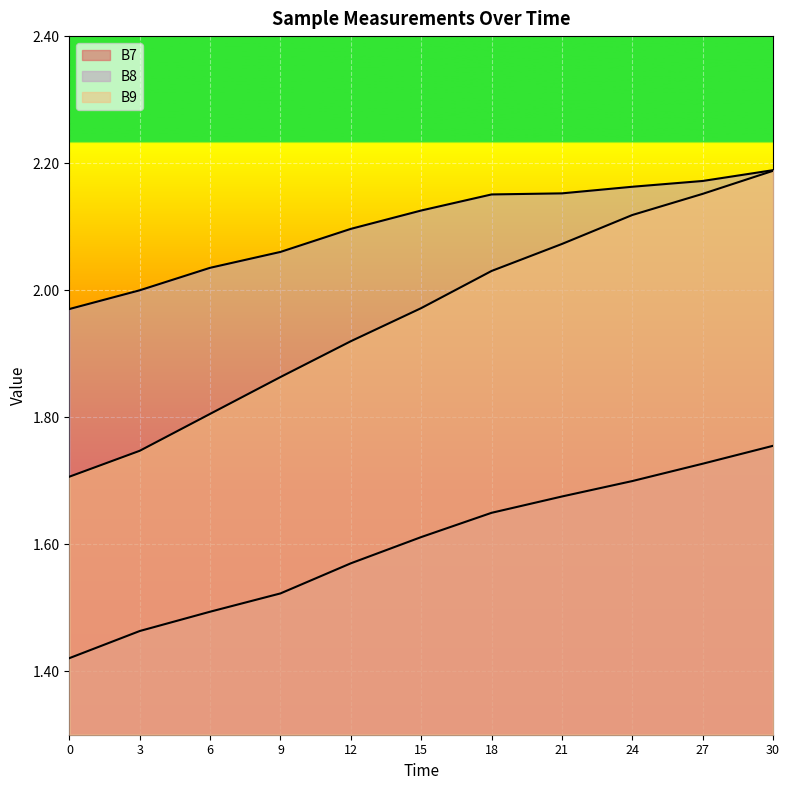

How many lines are shown in the chart?

3